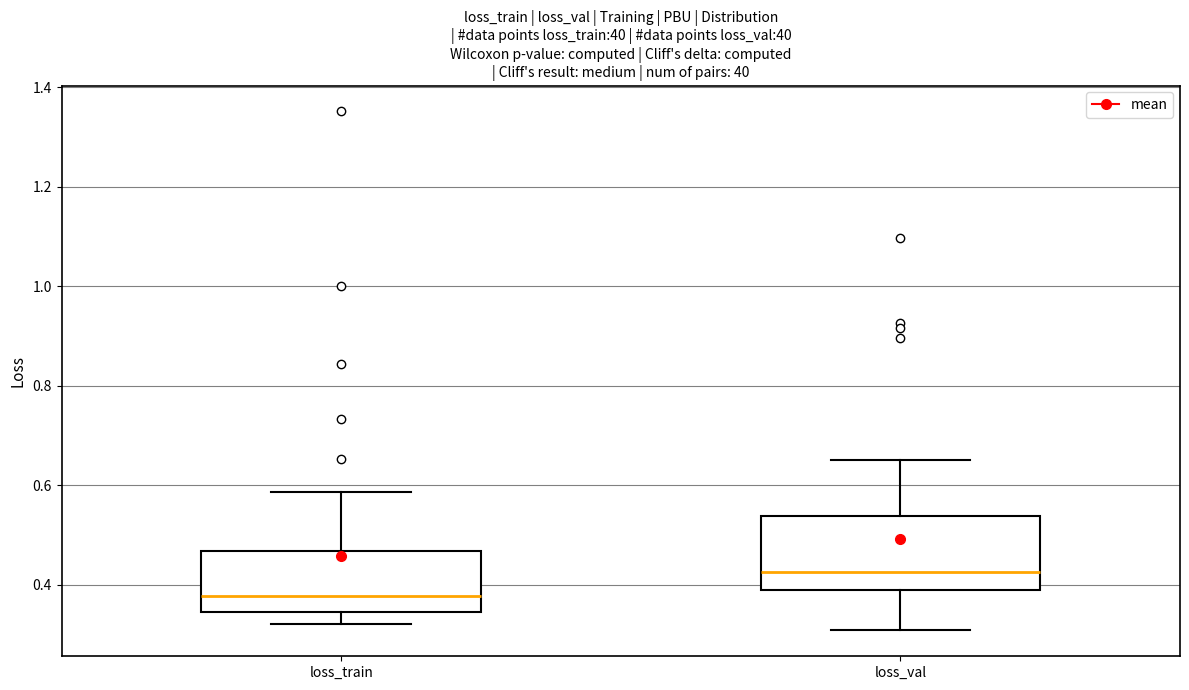

Reading left to right, transcribe this box plot: for each box, give where its median line is, the range the box spans, and where its two whiskers end, as read against the y-axis. The values are not printed on the chart, so give them approximately, as read against the axis.

loss_train: median 0.38, box 0.34 to 0.46, whiskers 0.32 to 0.58
loss_val: median 0.42, box 0.38 to 0.54, whiskers 0.30 to 0.66